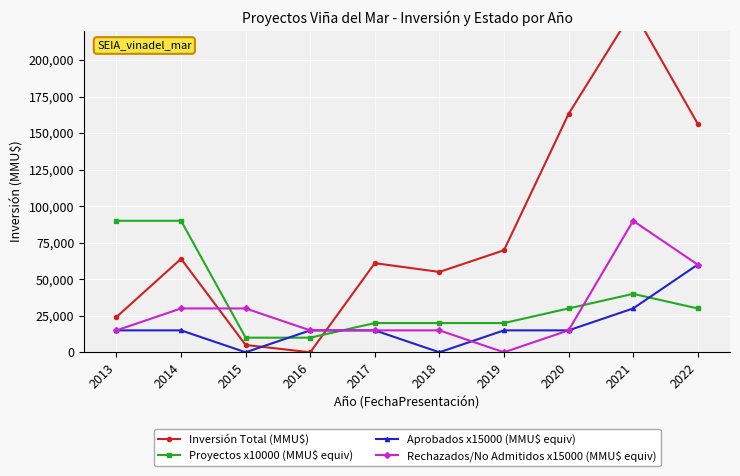

List the labels in order of Inversión Total (MMU$) value, smallest first.

2016, 2015, 2013, 2018, 2017, 2014, 2019, 2022, 2020, 2021